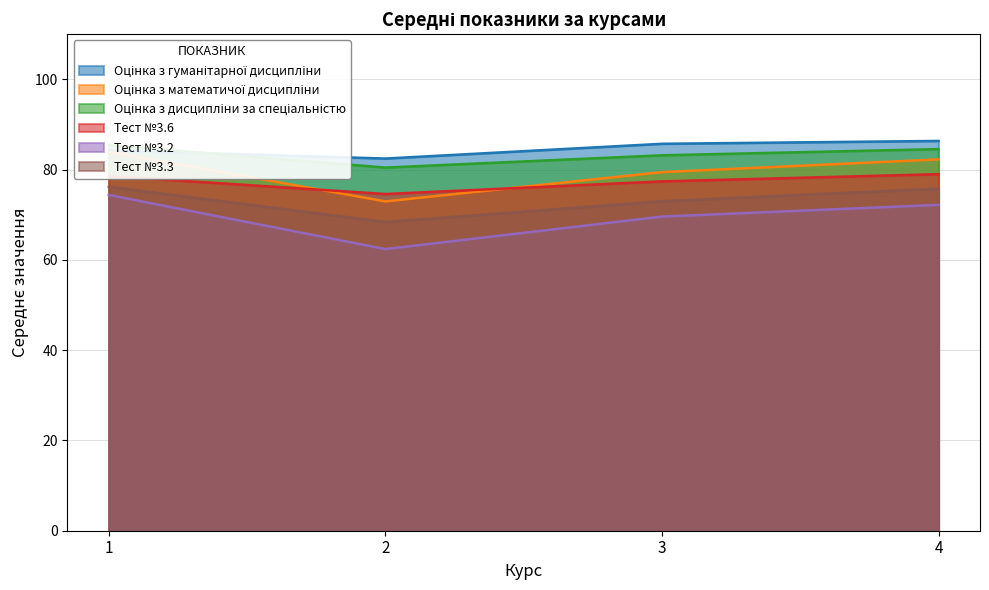

What is the difference between the highest and lowest values at 1?

11.0